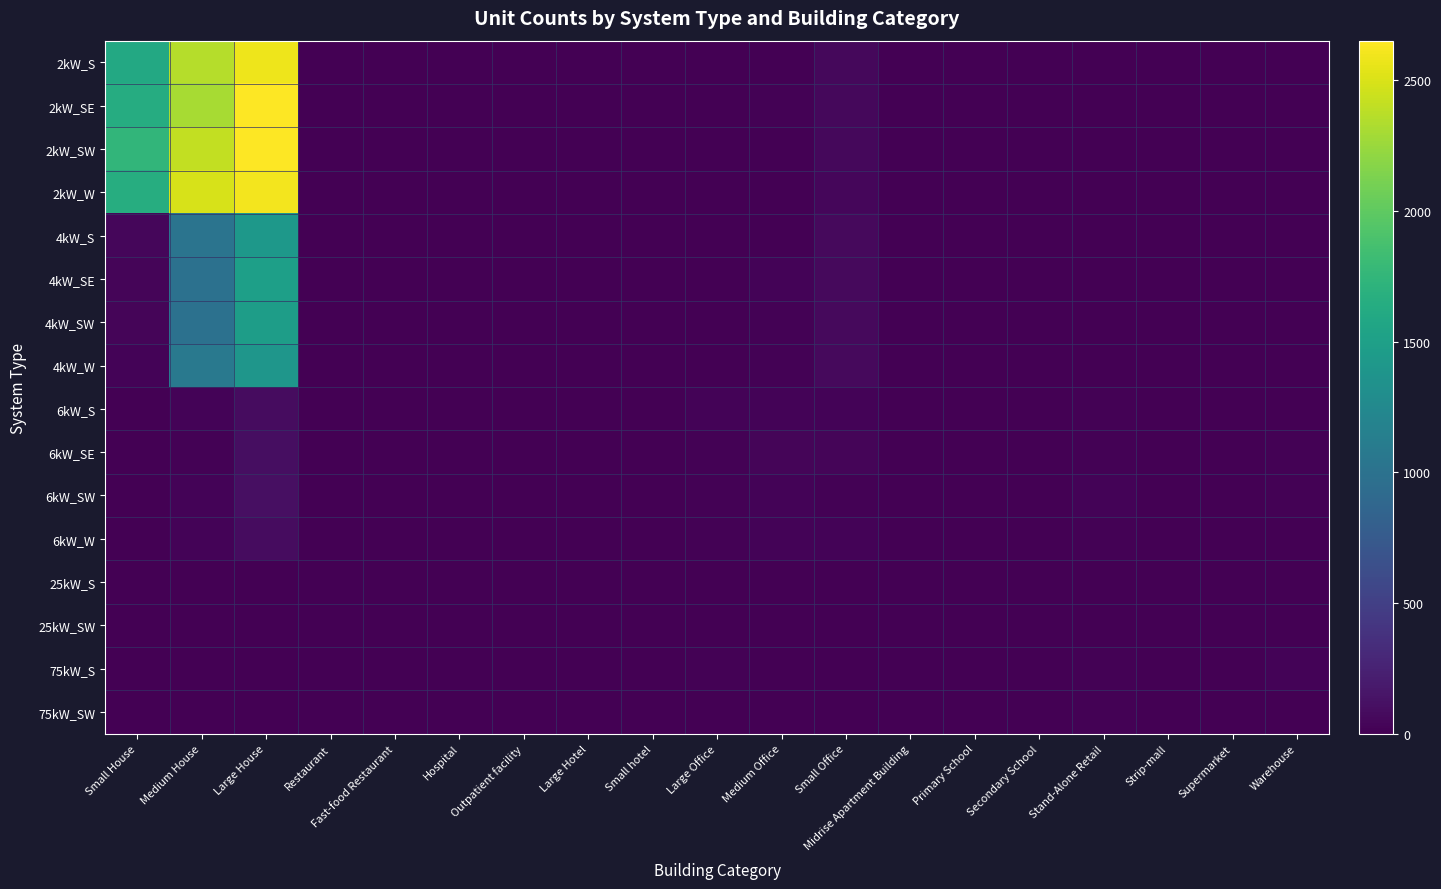

Reading left to right, what are all the values shown in this chart?

2kW_S: Small House=1603	Medium House=2361	Large House=2581	Restaurant=5	Fast-food Restaurant=9	Hospital=0	Outpatient facility=2	Large Hotel=0	Small hotel=0	Large Office=0	Medium Office=7	Small Office=58	Midrise Apartment Building=0	Primary School=0	Secondary School=0	Stand-Alone Retail=2	Strip-mall=0	Supermarket=0	Warehouse=0
2kW_SE: Small House=1641	Medium House=2308	Large House=2651	Restaurant=1	Fast-food Restaurant=8	Hospital=0	Outpatient facility=1	Large Hotel=0	Small hotel=0	Large Office=0	Medium Office=11	Small Office=58	Midrise Apartment Building=0	Primary School=0	Secondary School=0	Stand-Alone Retail=1	Strip-mall=0	Supermarket=0	Warehouse=0
2kW_SW: Small House=1740	Medium House=2406	Large House=2646	Restaurant=4	Fast-food Restaurant=8	Hospital=0	Outpatient facility=0	Large Hotel=0	Small hotel=0	Large Office=0	Medium Office=9	Small Office=61	Midrise Apartment Building=0	Primary School=0	Secondary School=0	Stand-Alone Retail=1	Strip-mall=2	Supermarket=0	Warehouse=0
2kW_W: Small House=1651	Medium House=2486	Large House=2607	Restaurant=9	Fast-food Restaurant=2	Hospital=0	Outpatient facility=0	Large Hotel=0	Small hotel=0	Large Office=2	Medium Office=5	Small Office=47	Midrise Apartment Building=0	Primary School=0	Secondary School=0	Stand-Alone Retail=1	Strip-mall=0	Supermarket=0	Warehouse=0
4kW_S: Small House=44	Medium House=1018	Large House=1415	Restaurant=2	Fast-food Restaurant=3	Hospital=0	Outpatient facility=1	Large Hotel=2	Small hotel=0	Large Office=3	Medium Office=10	Small Office=69	Midrise Apartment Building=0	Primary School=0	Secondary School=1	Stand-Alone Retail=1	Strip-mall=0	Supermarket=0	Warehouse=0
4kW_SE: Small House=41	Medium House=987	Large House=1494	Restaurant=1	Fast-food Restaurant=5	Hospital=0	Outpatient facility=0	Large Hotel=0	Small hotel=2	Large Office=4	Medium Office=24	Small Office=68	Midrise Apartment Building=1	Primary School=0	Secondary School=1	Stand-Alone Retail=1	Strip-mall=1	Supermarket=1	Warehouse=3
4kW_SW: Small House=41	Medium House=991	Large House=1472	Restaurant=7	Fast-food Restaurant=5	Hospital=0	Outpatient facility=2	Large Hotel=0	Small hotel=0	Large Office=3	Medium Office=19	Small Office=70	Midrise Apartment Building=1	Primary School=0	Secondary School=1	Stand-Alone Retail=6	Strip-mall=2	Supermarket=0	Warehouse=4
4kW_W: Small House=31	Medium House=1071	Large House=1390	Restaurant=6	Fast-food Restaurant=5	Hospital=0	Outpatient facility=2	Large Hotel=0	Small hotel=0	Large Office=6	Medium Office=15	Small Office=65	Midrise Apartment Building=0	Primary School=0	Secondary School=0	Stand-Alone Retail=2	Strip-mall=1	Supermarket=0	Warehouse=3
6kW_S: Small House=0	Medium House=26	Large House=93	Restaurant=2	Fast-food Restaurant=0	Hospital=1	Outpatient facility=3	Large Hotel=0	Small hotel=1	Large Office=27	Medium Office=25	Small Office=28	Midrise Apartment Building=8	Primary School=3	Secondary School=0	Stand-Alone Retail=16	Strip-mall=10	Supermarket=4	Warehouse=7
6kW_SE: Small House=0	Medium House=17	Large House=100	Restaurant=5	Fast-food Restaurant=0	Hospital=0	Outpatient facility=3	Large Hotel=0	Small hotel=0	Large Office=13	Medium Office=36	Small Office=34	Midrise Apartment Building=6	Primary School=1	Secondary School=3	Stand-Alone Retail=12	Strip-mall=4	Supermarket=1	Warehouse=16
6kW_SW: Small House=0	Medium House=30	Large House=105	Restaurant=2	Fast-food Restaurant=0	Hospital=0	Outpatient facility=5	Large Hotel=0	Small hotel=1	Large Office=14	Medium Office=21	Small Office=20	Midrise Apartment Building=6	Primary School=2	Secondary School=2	Stand-Alone Retail=24	Strip-mall=1	Supermarket=0	Warehouse=12
6kW_W: Small House=0	Medium House=27	Large House=83	Restaurant=3	Fast-food Restaurant=1	Hospital=2	Outpatient facility=3	Large Hotel=1	Small hotel=0	Large Office=18	Medium Office=24	Small Office=26	Midrise Apartment Building=4	Primary School=3	Secondary School=3	Stand-Alone Retail=16	Strip-mall=2	Supermarket=1	Warehouse=8
25kW_S: Small House=0	Medium House=0	Large House=0	Restaurant=0	Fast-food Restaurant=0	Hospital=0	Outpatient facility=1	Large Hotel=0	Small hotel=0	Large Office=10	Medium Office=5	Small Office=0	Midrise Apartment Building=2	Primary School=0	Secondary School=5	Stand-Alone Retail=4	Strip-mall=2	Supermarket=1	Warehouse=8
25kW_SW: Small House=0	Medium House=0	Large House=0	Restaurant=0	Fast-food Restaurant=0	Hospital=0	Outpatient facility=1	Large Hotel=0	Small hotel=0	Large Office=9	Medium Office=2	Small Office=0	Midrise Apartment Building=0	Primary School=1	Secondary School=3	Stand-Alone Retail=8	Strip-mall=2	Supermarket=2	Warehouse=6
75kW_S: Small House=0	Medium House=0	Large House=0	Restaurant=0	Fast-food Restaurant=0	Hospital=0	Outpatient facility=0	Large Hotel=0	Small hotel=0	Large Office=13	Medium Office=2	Small Office=0	Midrise Apartment Building=0	Primary School=1	Secondary School=5	Stand-Alone Retail=12	Strip-mall=3	Supermarket=4	Warehouse=22
75kW_SW: Small House=0	Medium House=0	Large House=0	Restaurant=0	Fast-food Restaurant=0	Hospital=0	Outpatient facility=4	Large Hotel=1	Small hotel=0	Large Office=8	Medium Office=4	Small Office=0	Midrise Apartment Building=0	Primary School=2	Secondary School=6	Stand-Alone Retail=12	Strip-mall=9	Supermarket=4	Warehouse=10